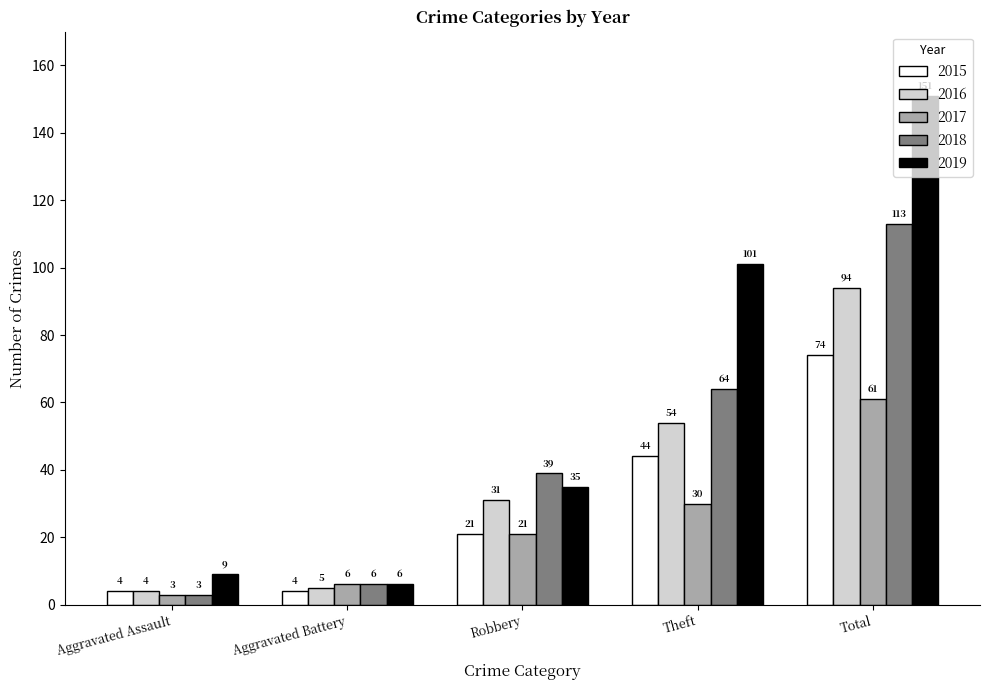

How many distinct data groups are displayed?

5